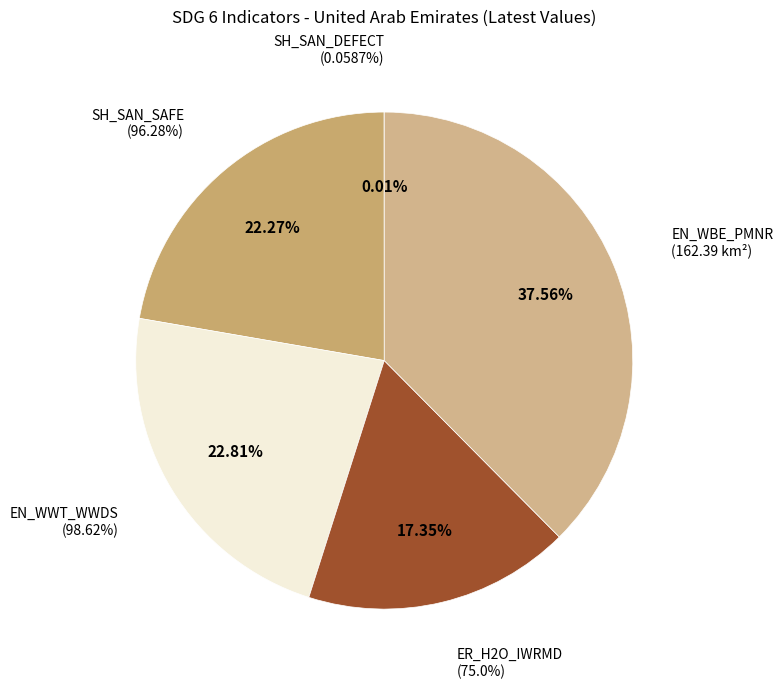

The SH_SAN_SAFE slice represents 29% of the pie. True or false?

False